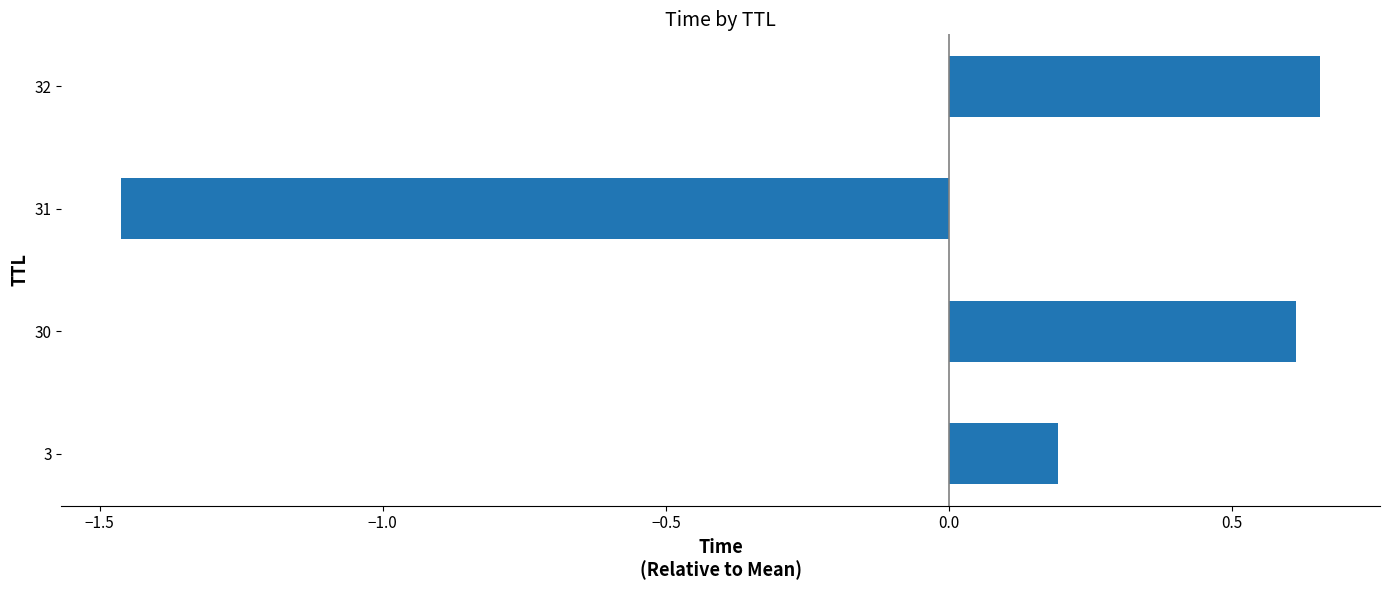

Which has a higher value, 3 or 31?

3